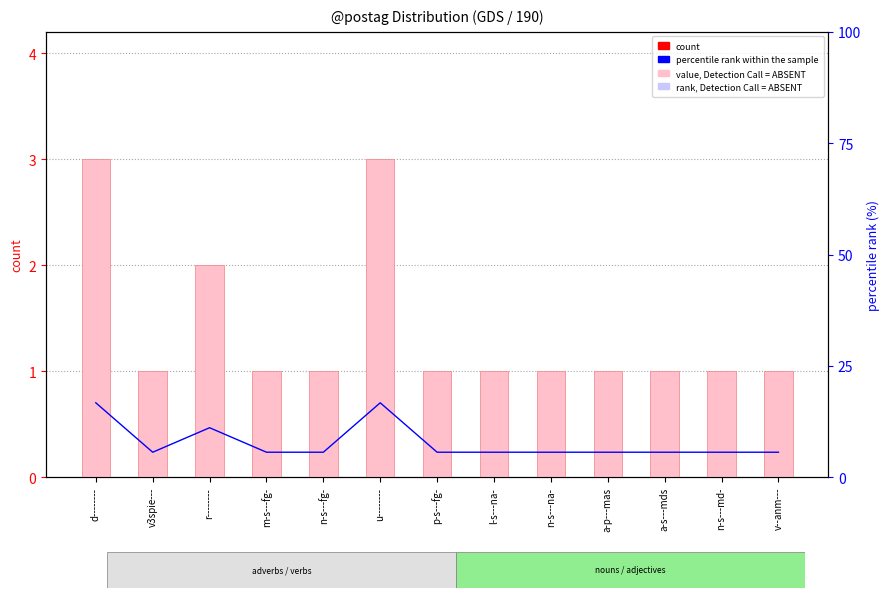

Reading left to right, list all the values displayed in this chart.

count: d--------=3.0	v3spie---=1.0	r--------=2.0	m-s---fg-=1.0	n-s---fg-=1.0	u--------=3.0	p-s---fg-=1.0	l-s---na-=1.0	n-s---na-=1.0	a-p---mas=1.0	a-s---mds=1.0	n-s---md-=1.0	v--anm---=1.0
percentile rank within the sample: d--------=16.7	v3spie---=5.6	r--------=11.1	m-s---fg-=5.6	n-s---fg-=5.6	u--------=16.7	p-s---fg-=5.6	l-s---na-=5.6	n-s---na-=5.6	a-p---mas=5.6	a-s---mds=5.6	n-s---md-=5.6	v--anm---=5.6